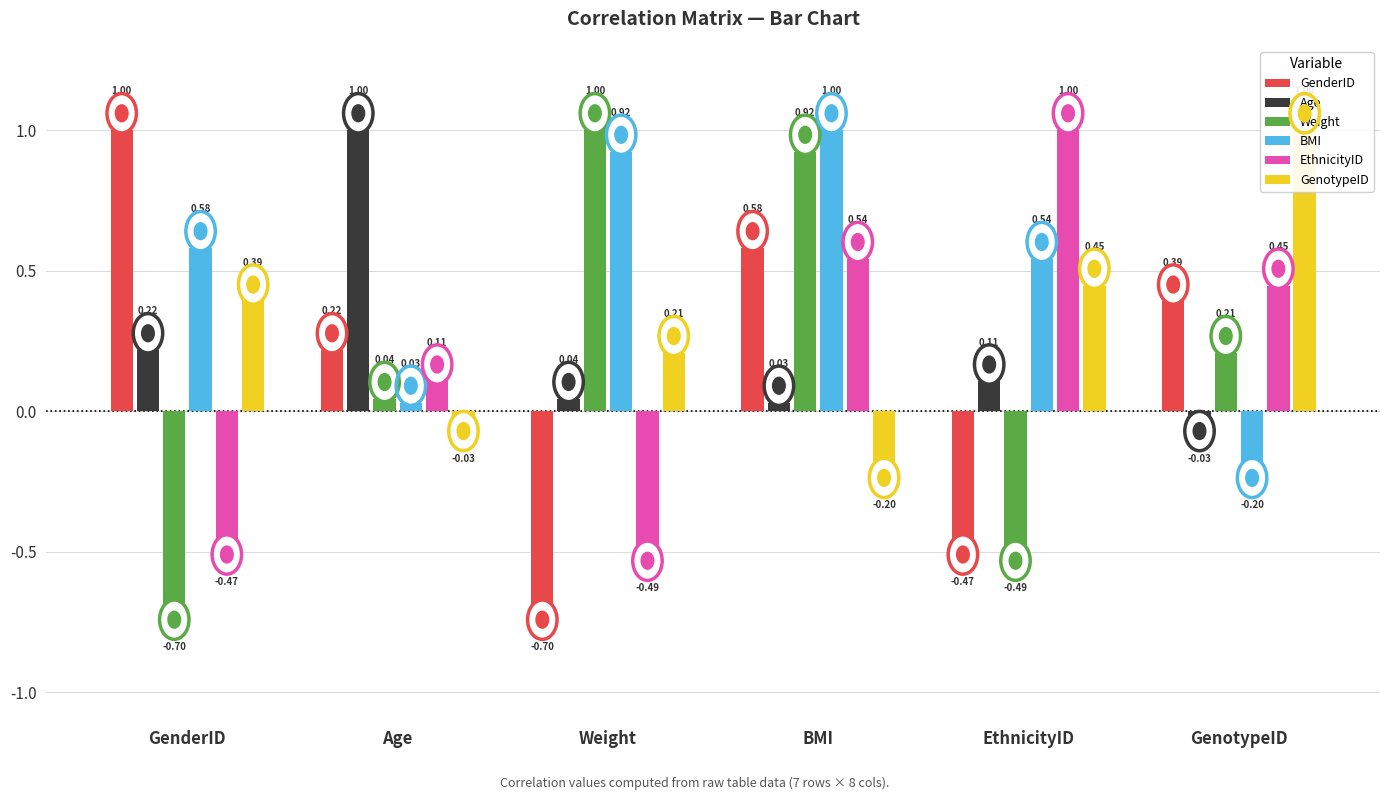

At which label is Weight closest to 0?

Age